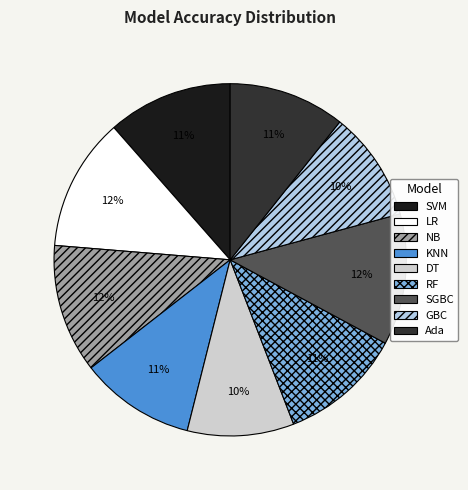

To the nearest percent, what is the average slice percentage?

11%